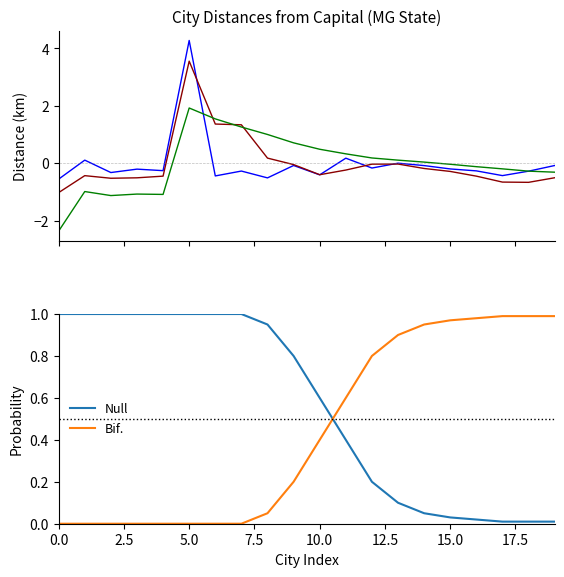

How many intersections are there between Bif. and Null?

1